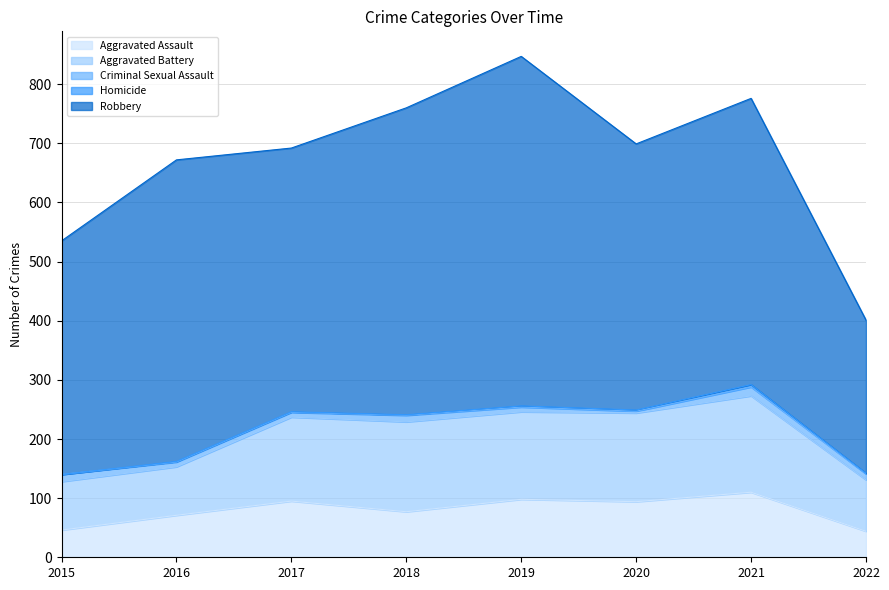

What is the value of the Robbery point at the 4th from the left?

519